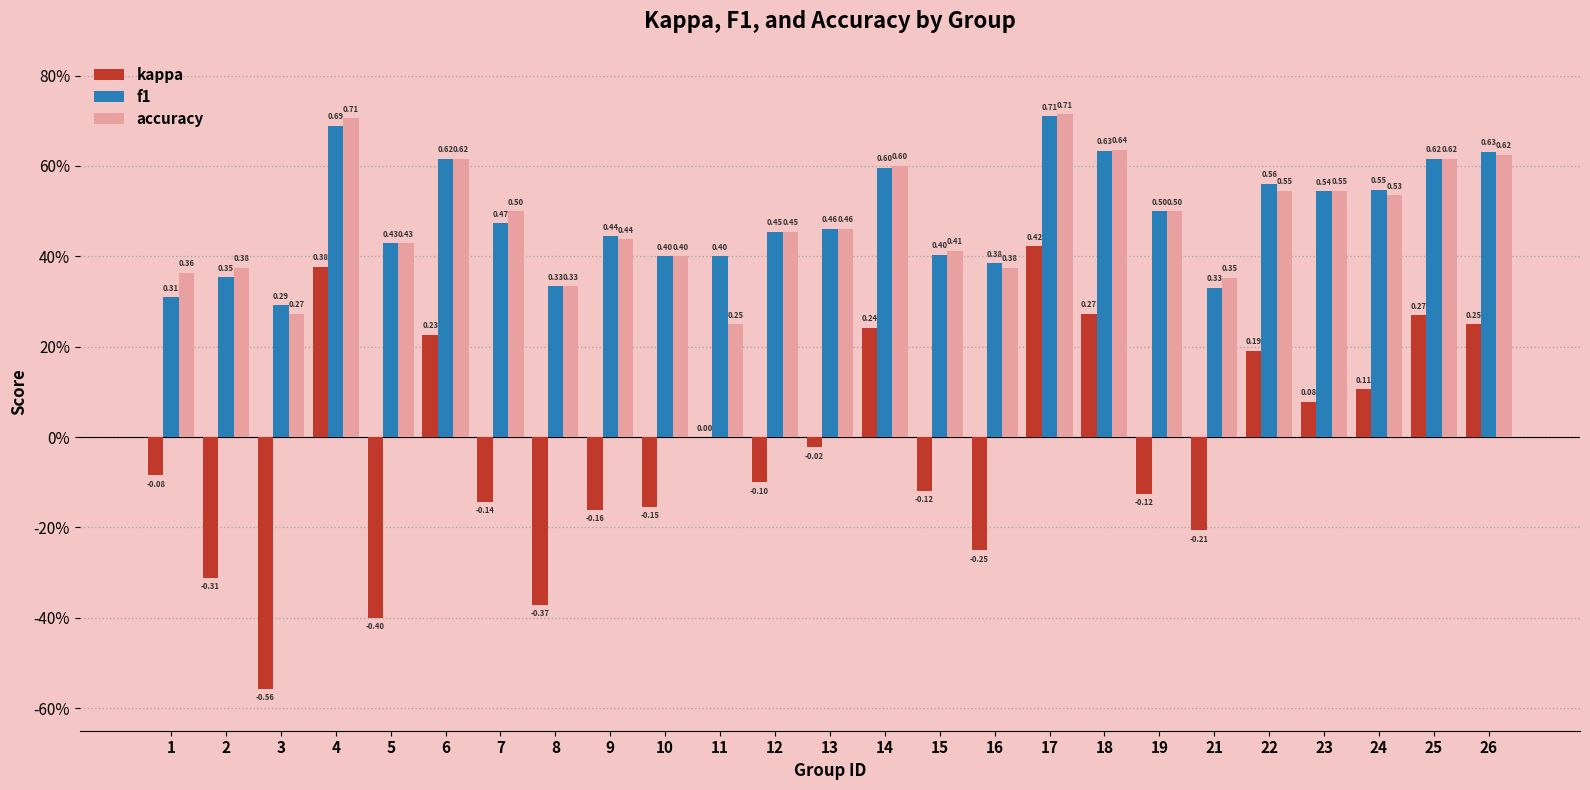

Which has a higher value, 17 or 13?

17